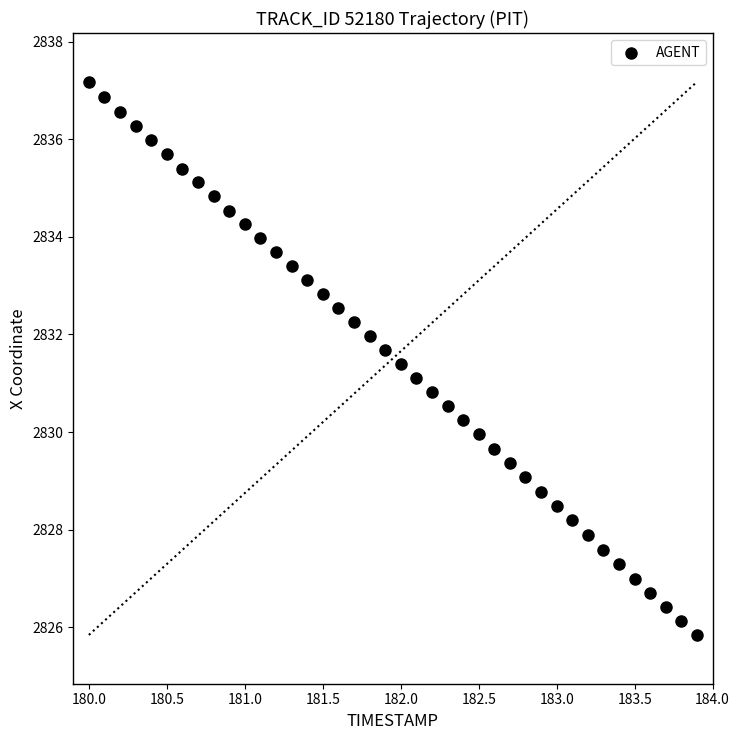

What is the range of Y values (max minus min)?

11.3